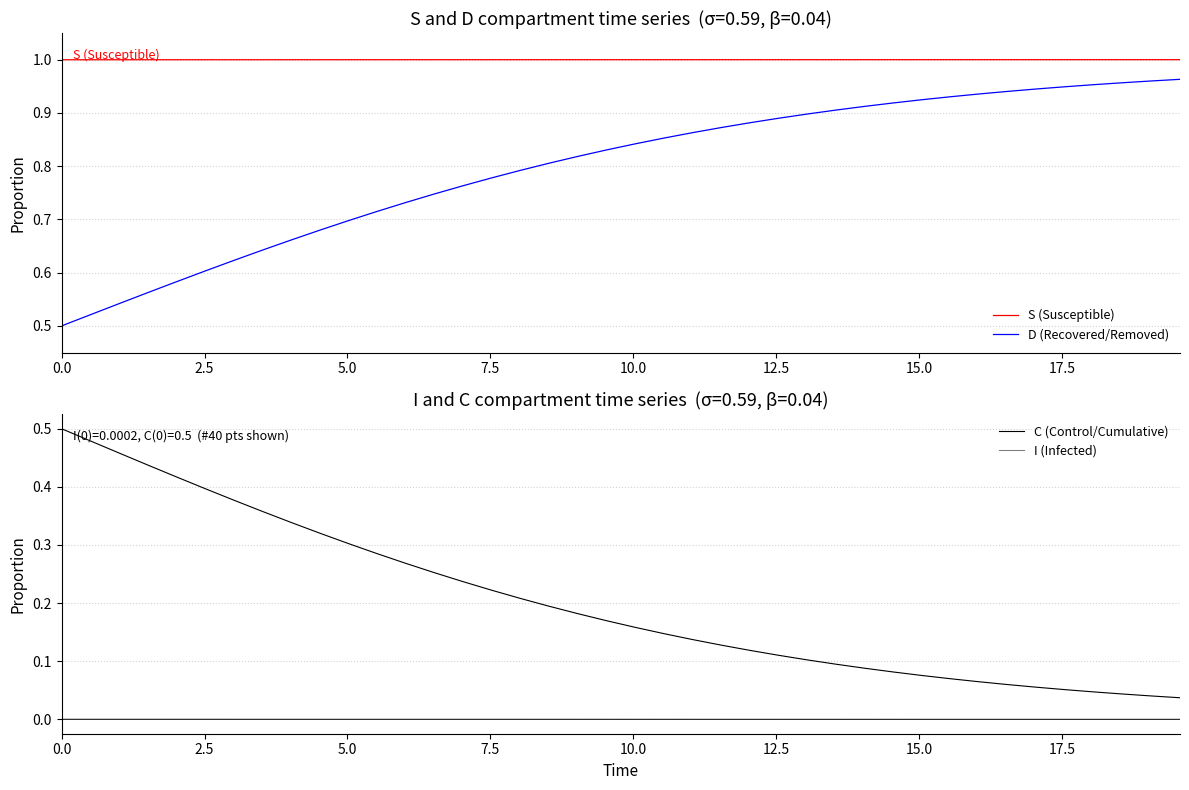

At how many categories does at least one series exceed 0?

40